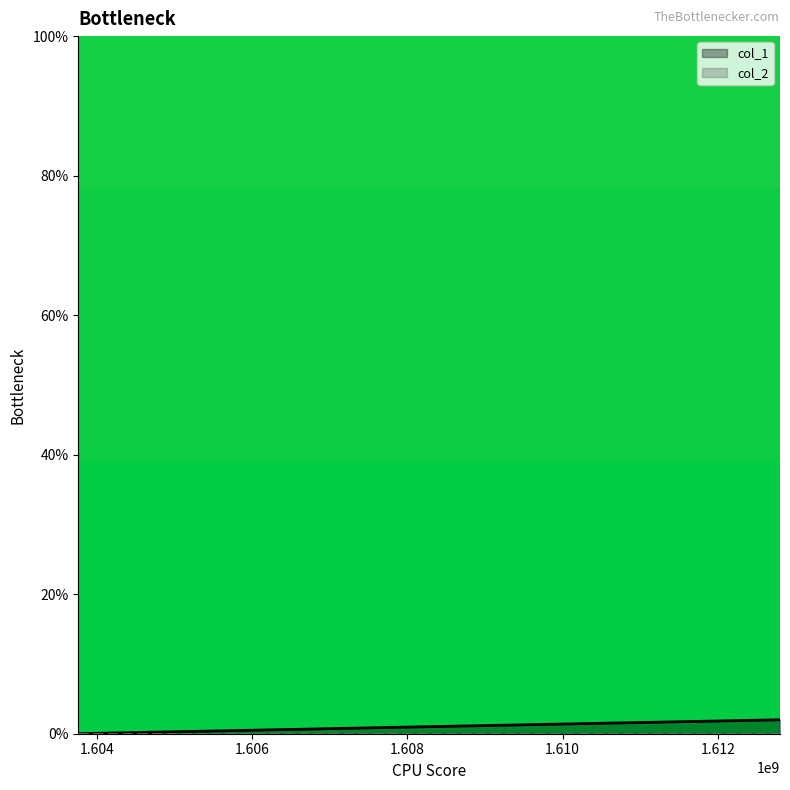

What is the difference between the maximum and minimum values?

2